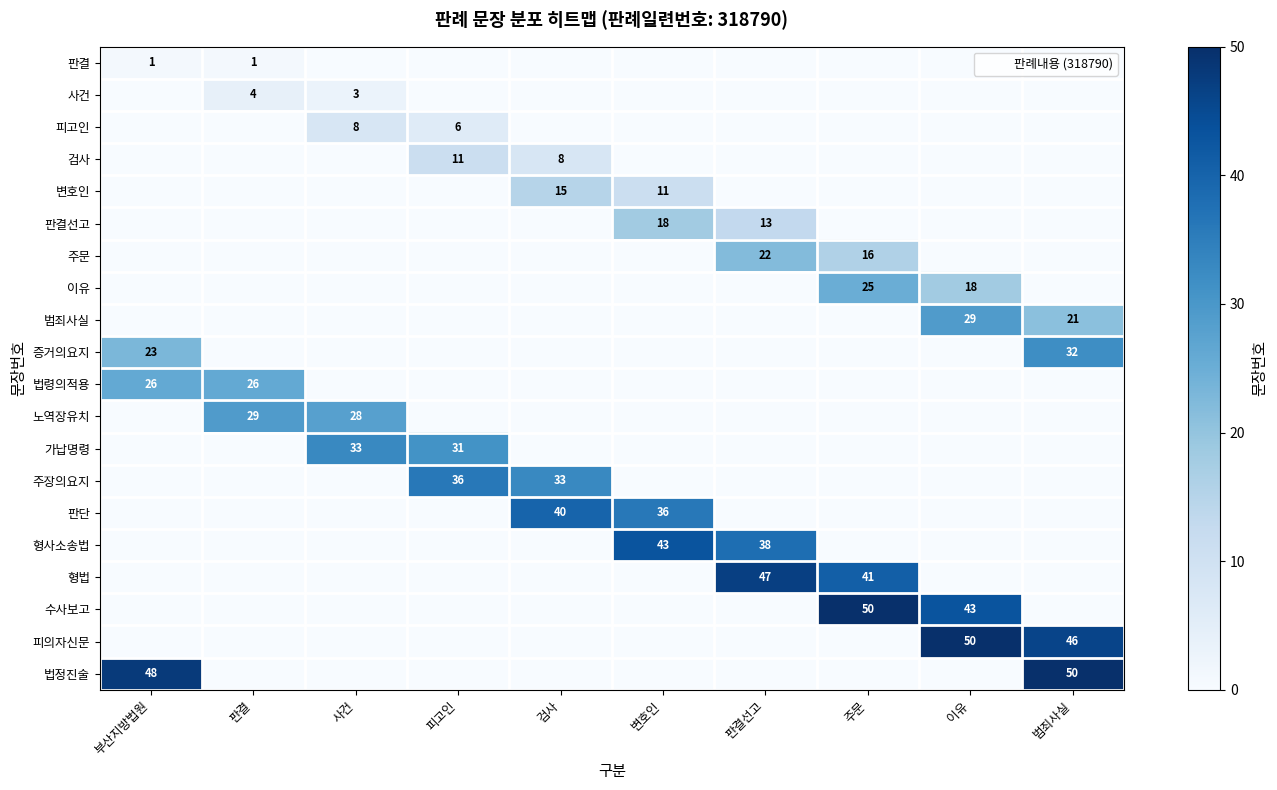

What is the difference between the maximum and minimum values in the 검사 series?

11